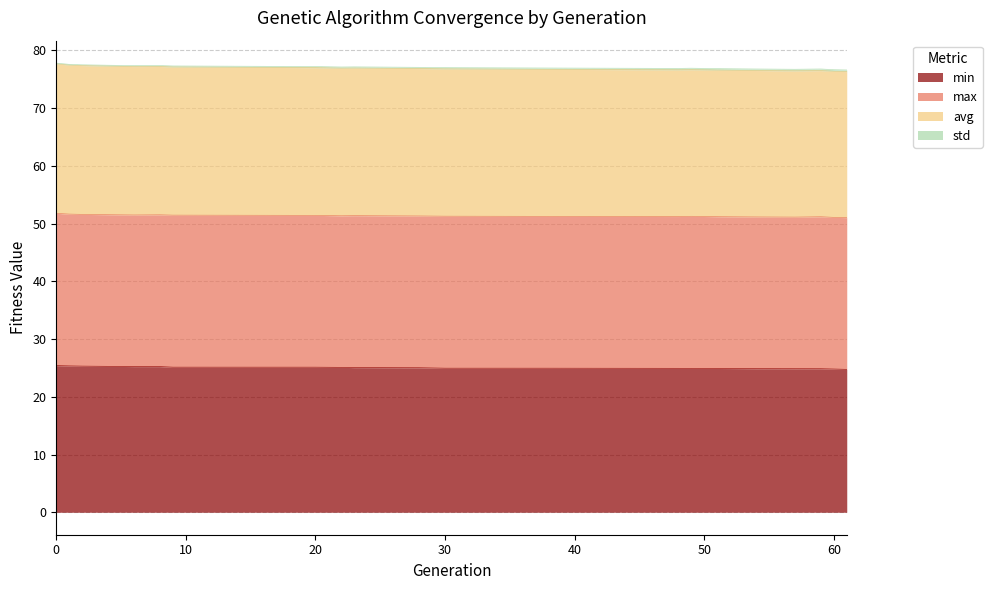

The min series shows 16.3 at 30. True or false?

False